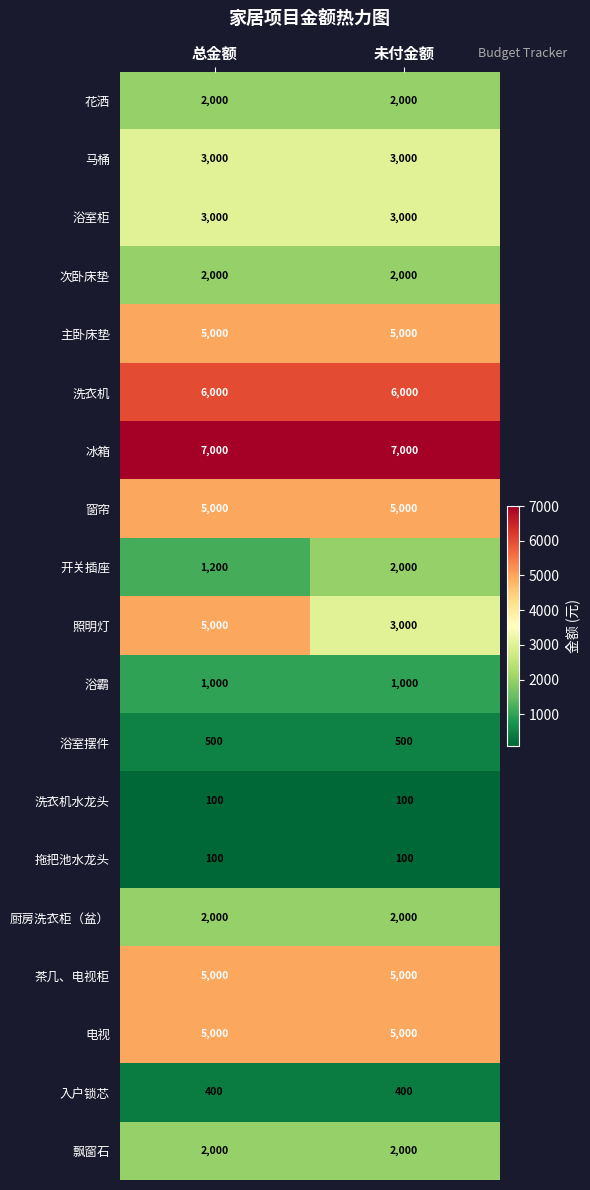

What is the total value across all series at 未付金额?

54100